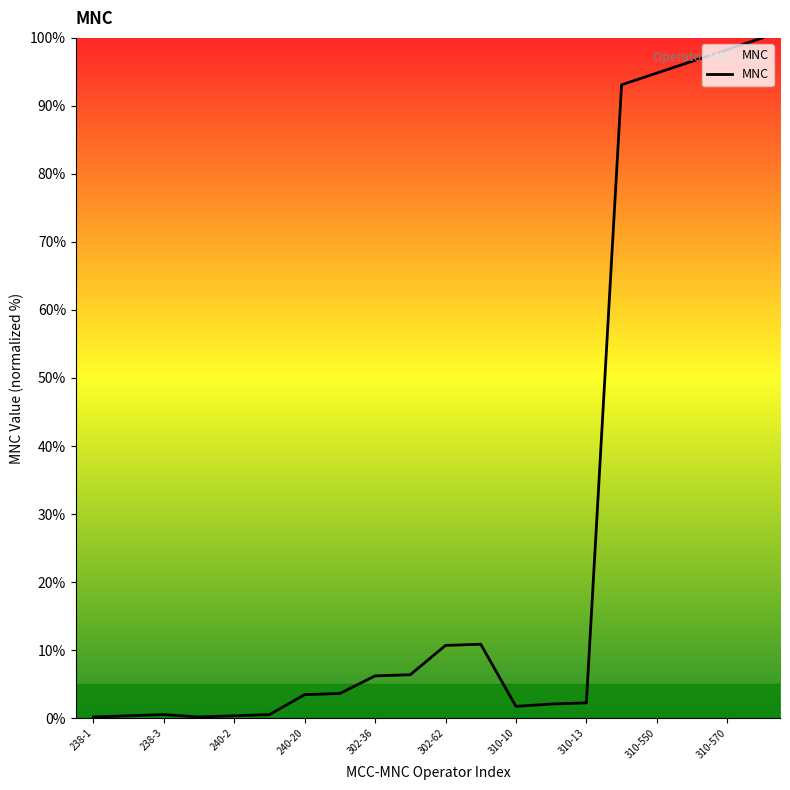

What is the greatest value displayed?

100.0